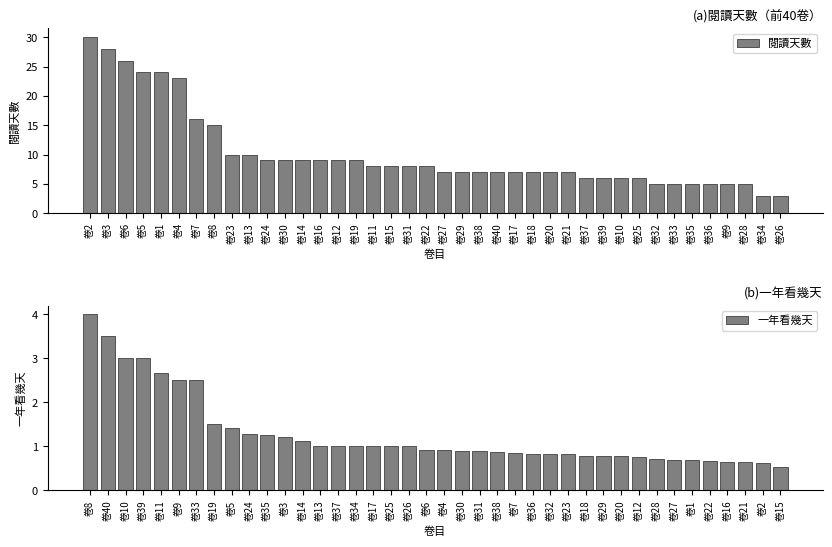

What is the difference between the second highest and minimum values in the 閱讀天數 series?

25